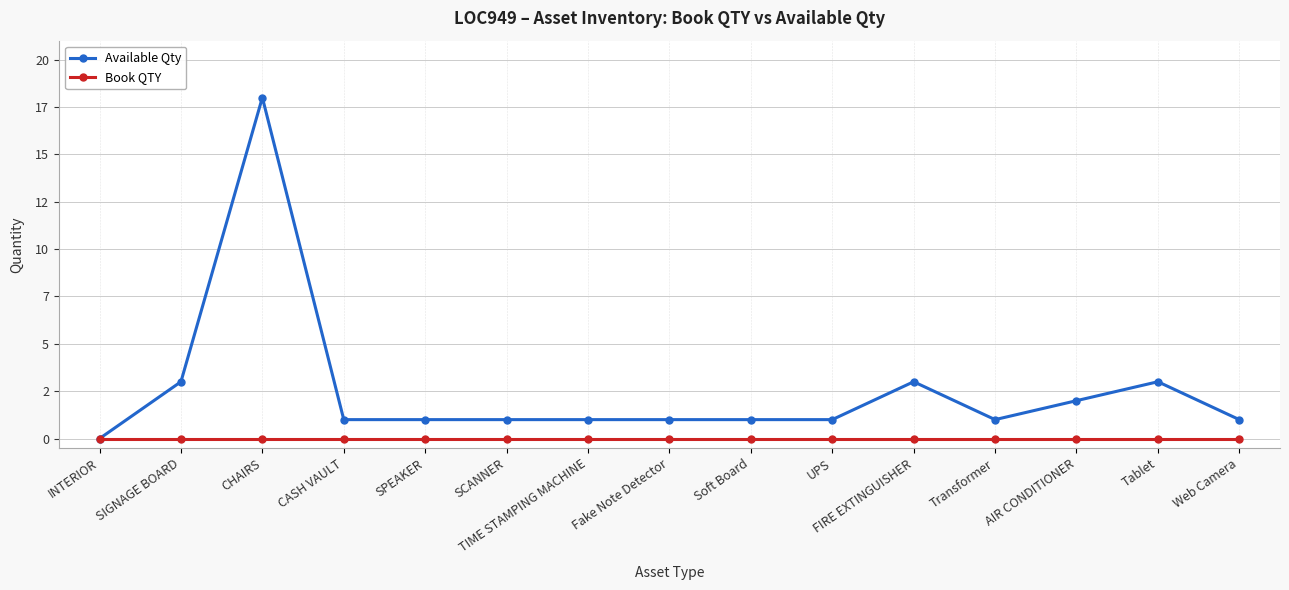

True or false: Available Qty has more than 0 points higher than both neighbors.

True